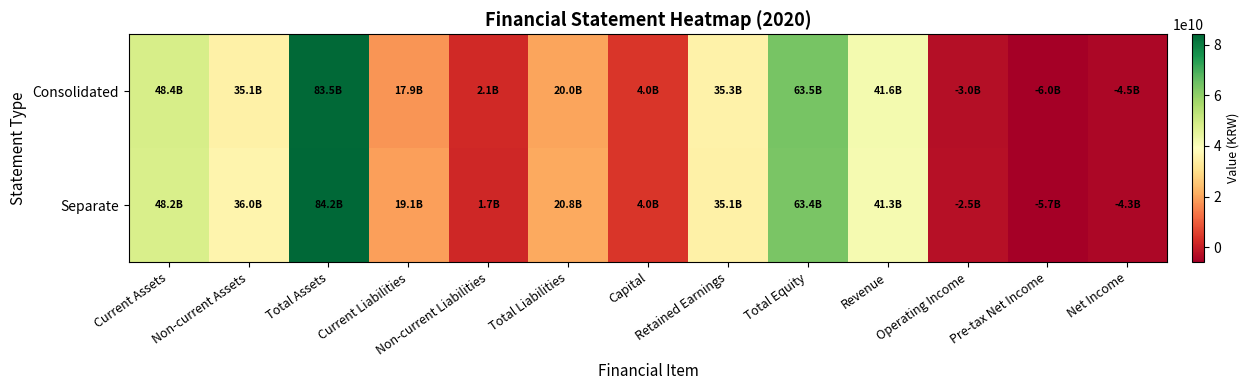

Rank the series by their maximum value, from highest to lowest.

Separate, Consolidated